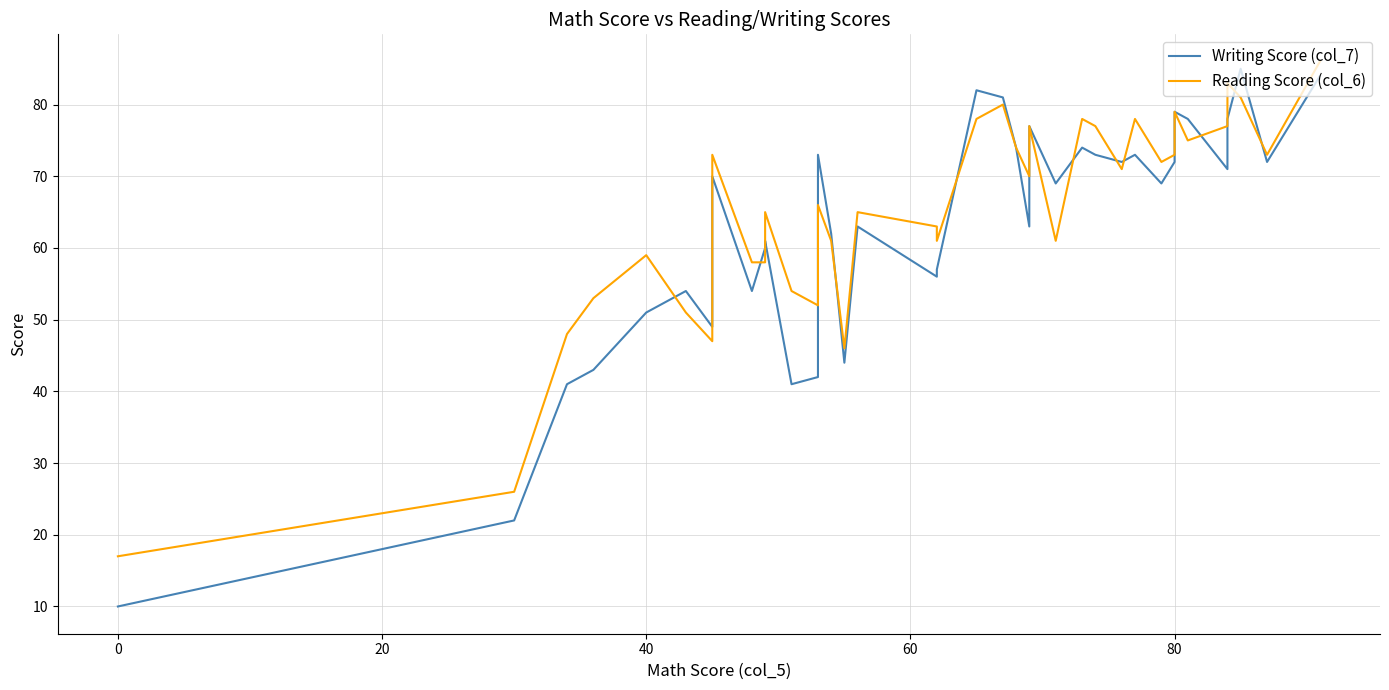

What is the difference between the maximum and second lowest values in the Reading Score (col_6) series?

60